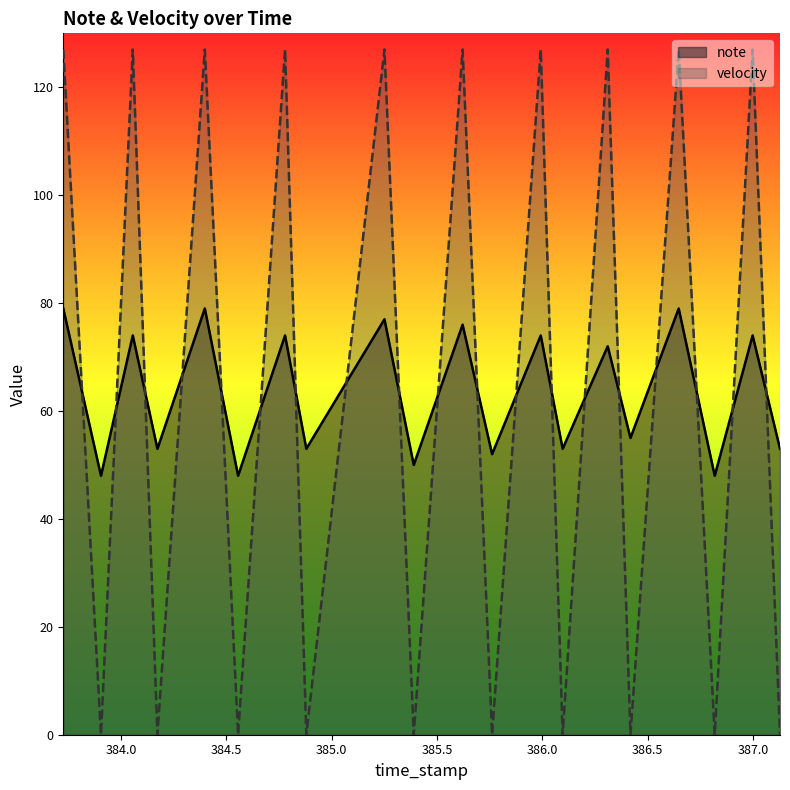

True or false: velocity and note cross at least once.

True